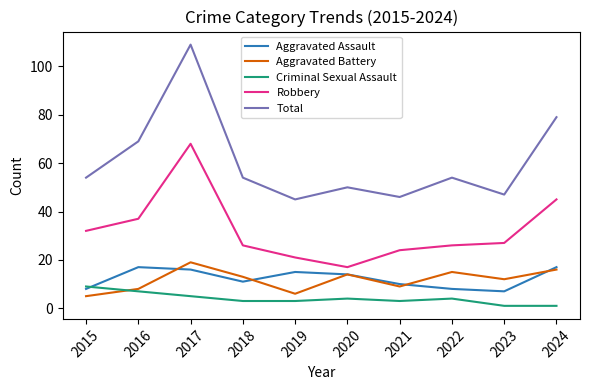

The Robbery series shows 38 at 2018. True or false?

False